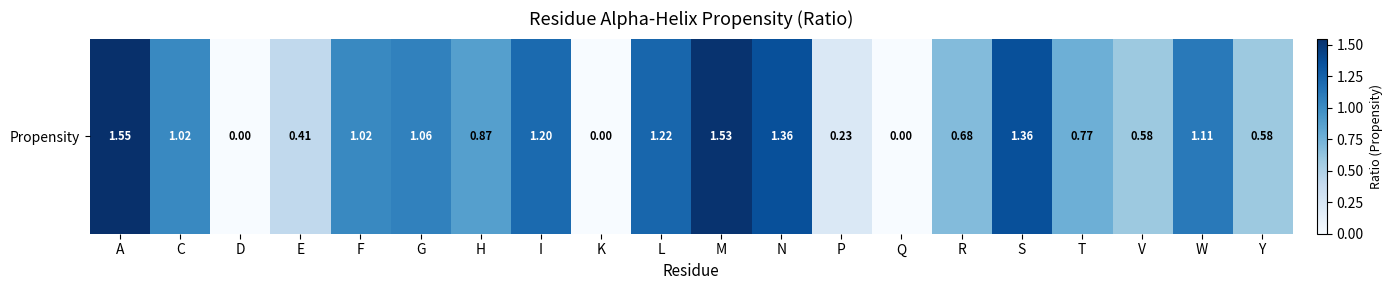

How many data points are less than 1?

10